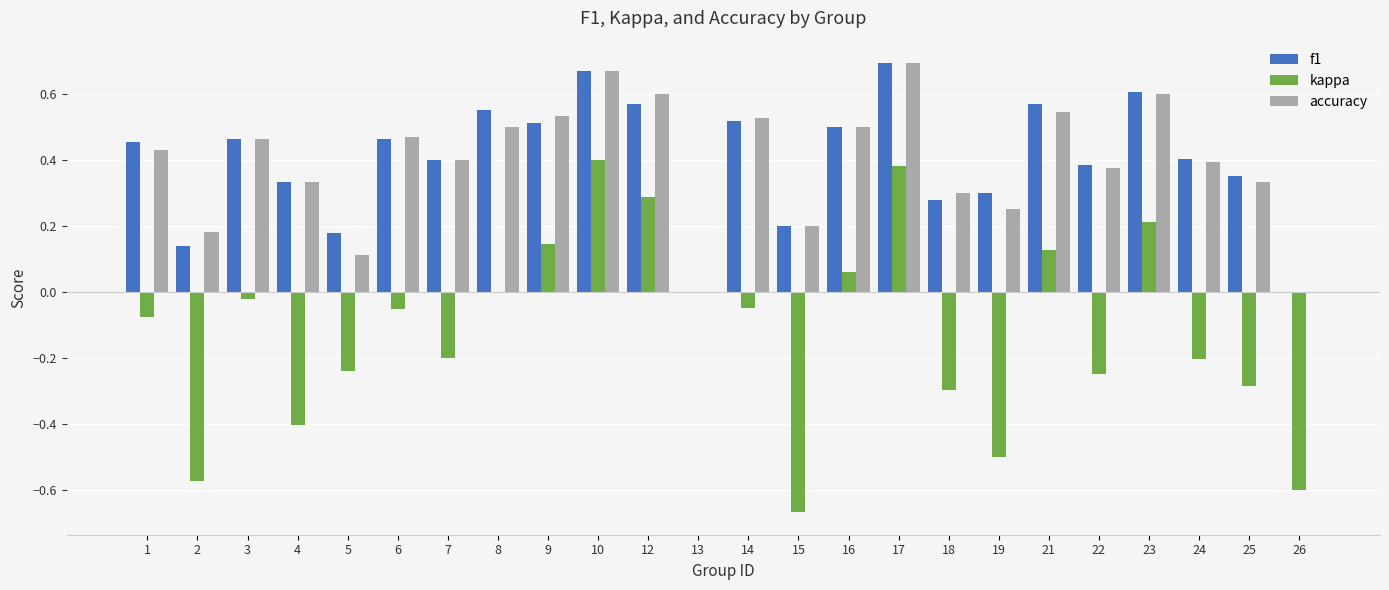

At which label does kappa reach its peak?

10